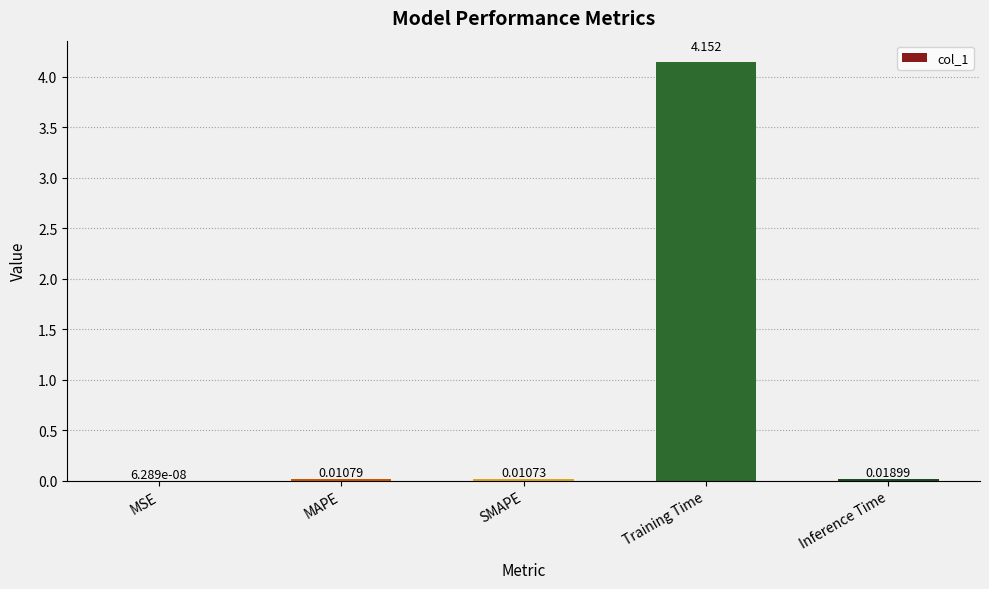

At which category does the chart reach its peak across all series?

Training Time